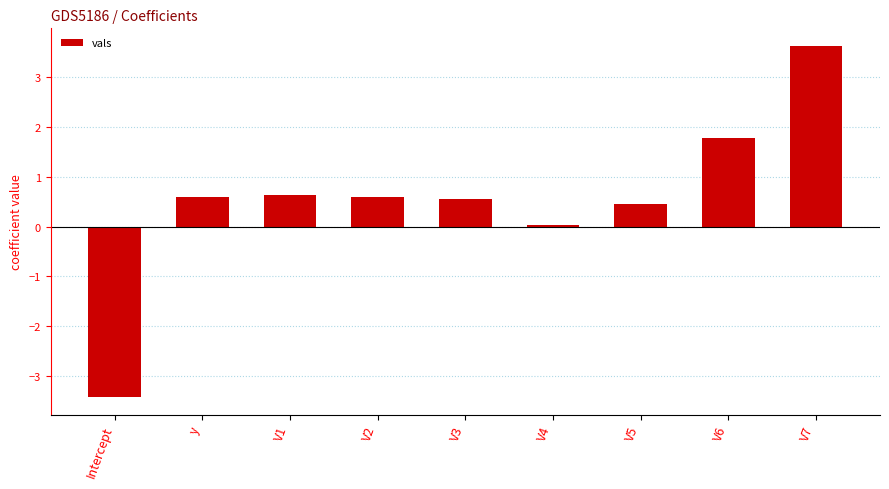

What is the difference between the values at Intercept and V7?

7.0